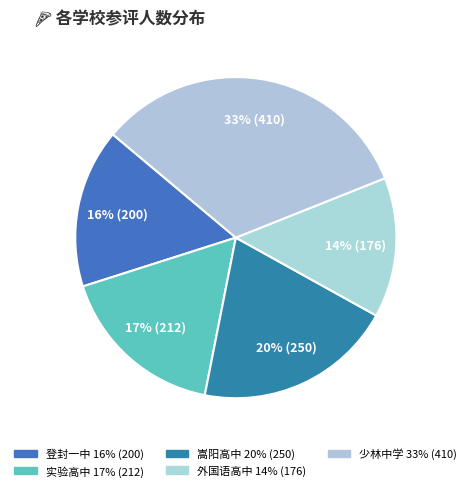

The 实验高中 slice represents 17% of the pie. True or false?

True